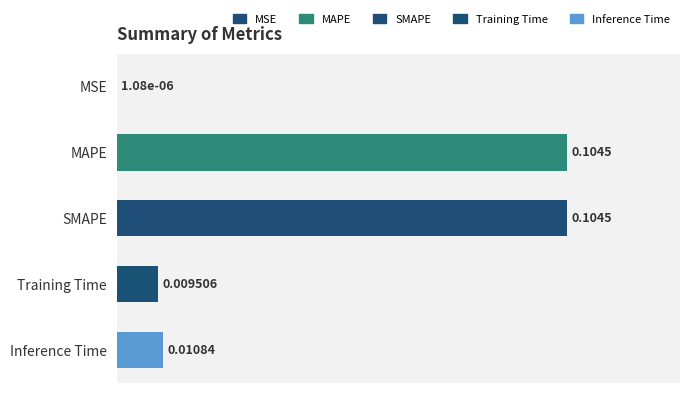

Which has a higher value, Inference Time or Training Time?

Inference Time